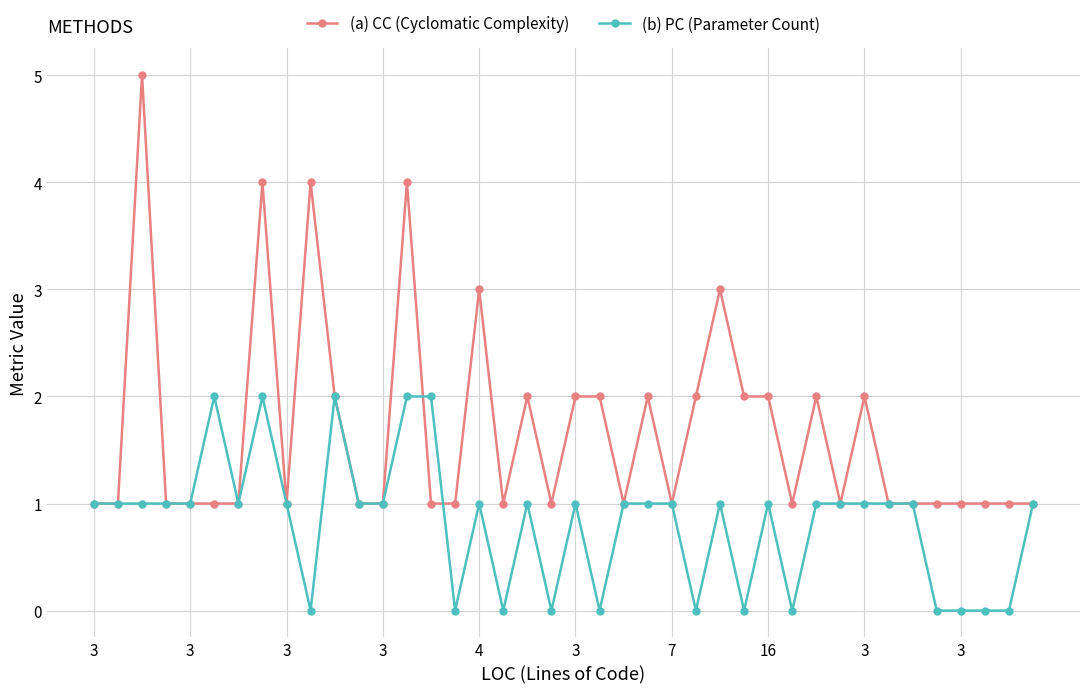

True or false: (b) PC (Parameter Count) has more than 2 interior local peaks.

True